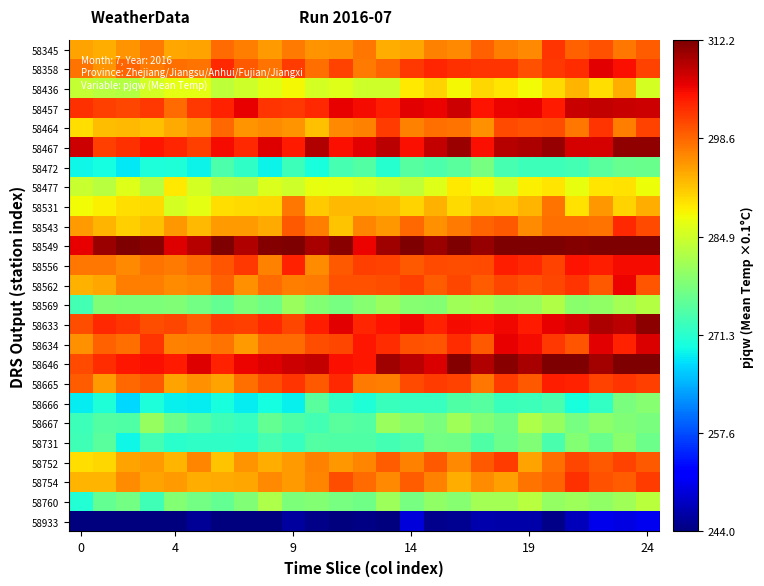

Rank the series by their maximum value, from lowest to highest.

58933, 58472, 58666, 58731, 58667, 58569, 58760, 58477, 58436, 58531, 58752, 58345, 58464, 58754, 58543, 58665, 58556, 58562, 58358, 58634, 58457, 58467, 58633, 58646, 58549